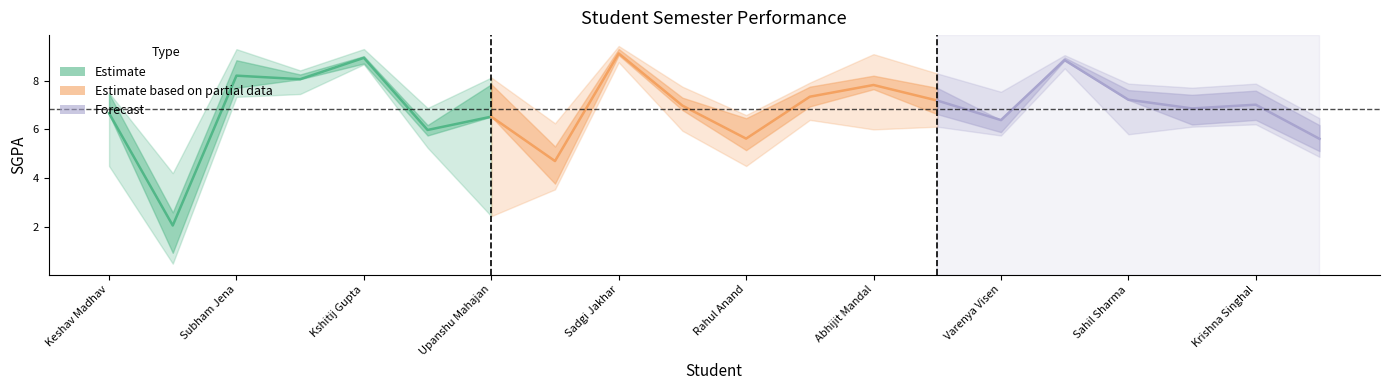

Is it true that Semester - 4 equals 3.0 at Rahul Anand?

False